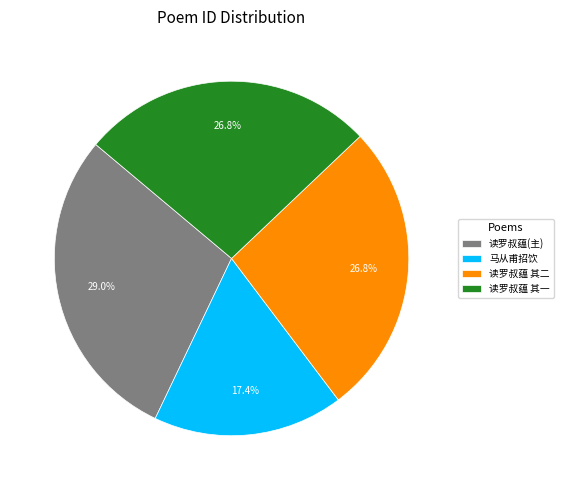

Between 读罗叔蕴(主) and 读罗叔蕴 其一, which is larger?

读罗叔蕴(主)